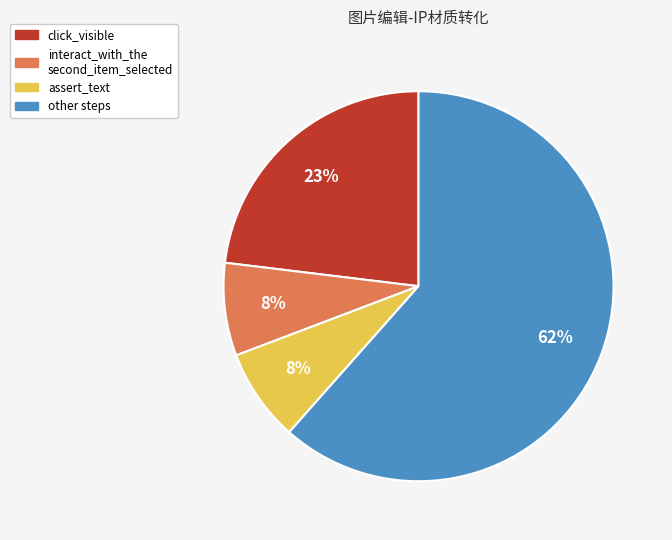

Does any single category account for the majority?

Yes